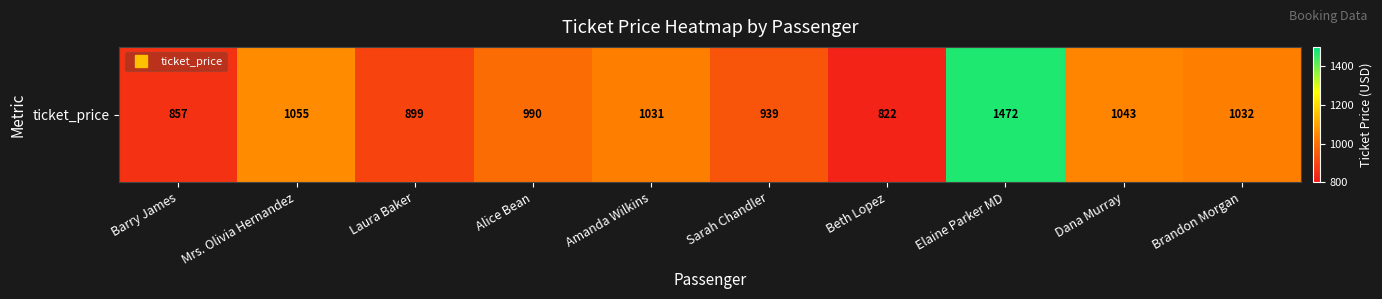

What is the difference between the values at Laura Baker and Barry James?

42.3